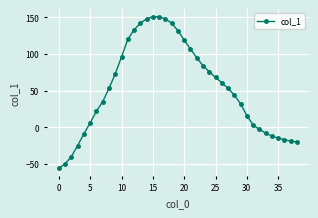

What is the difference between the maximum and second lowest values?

201